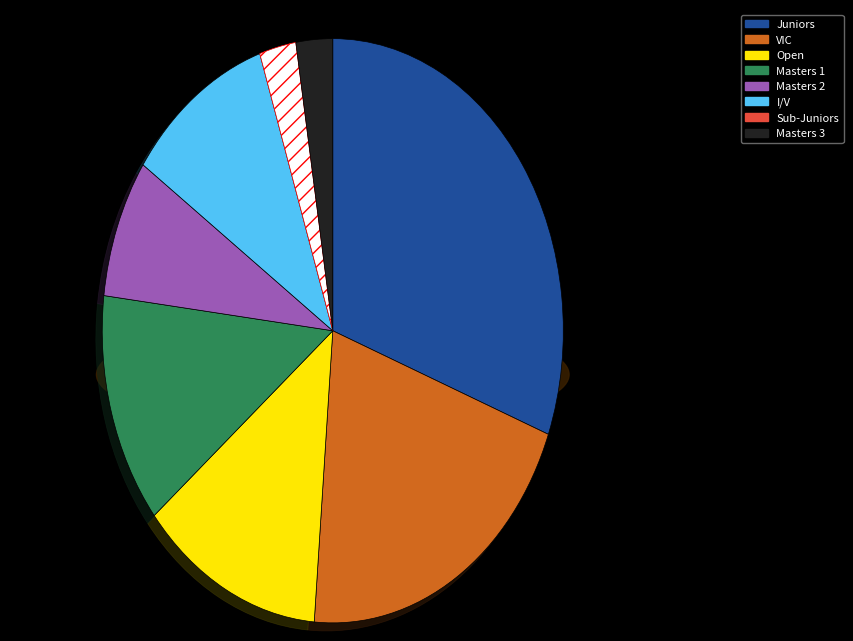

Is there a majority slice in this chart?

No